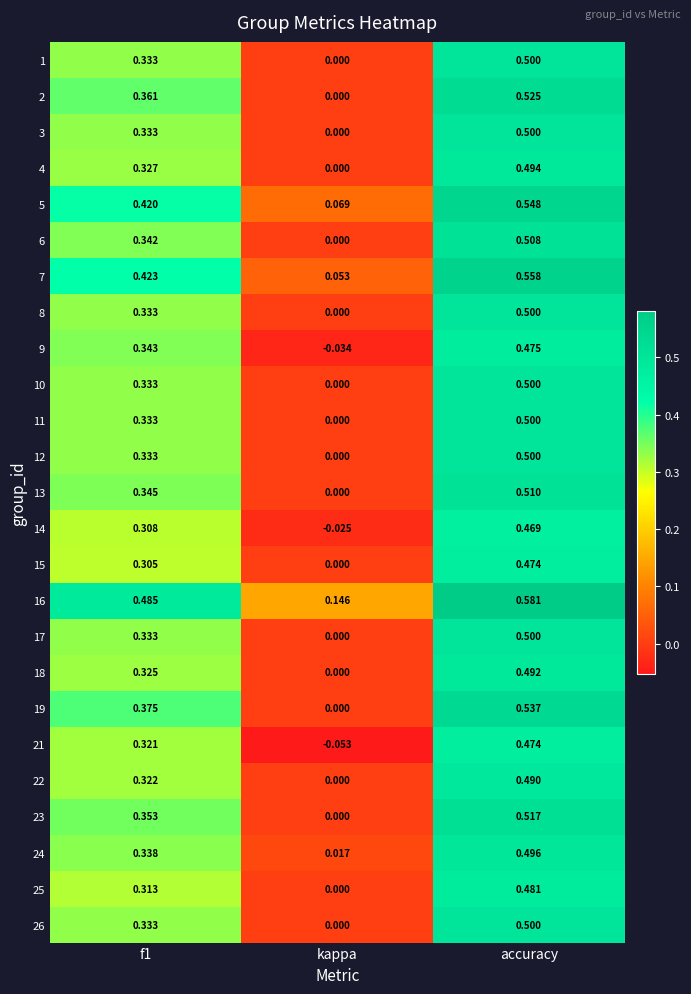

At which category is the sum across all series the highest?

accuracy